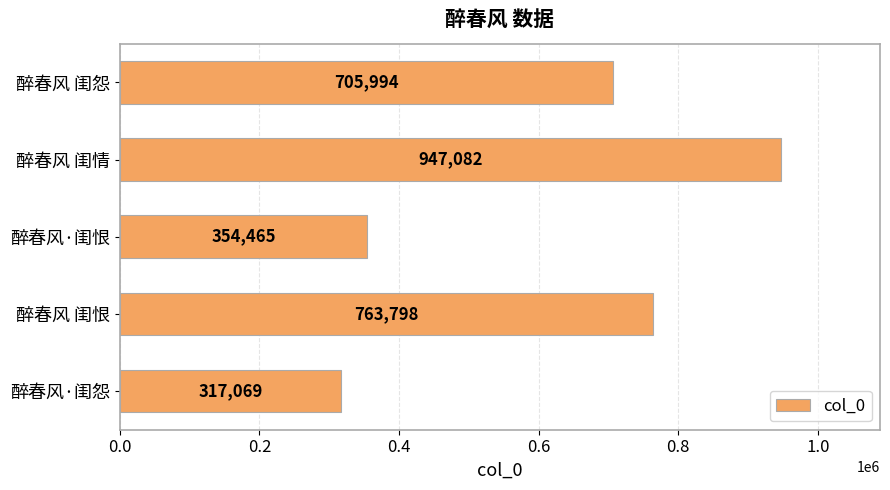

At which label is the value closest to 632075?

醉春风 闺怨